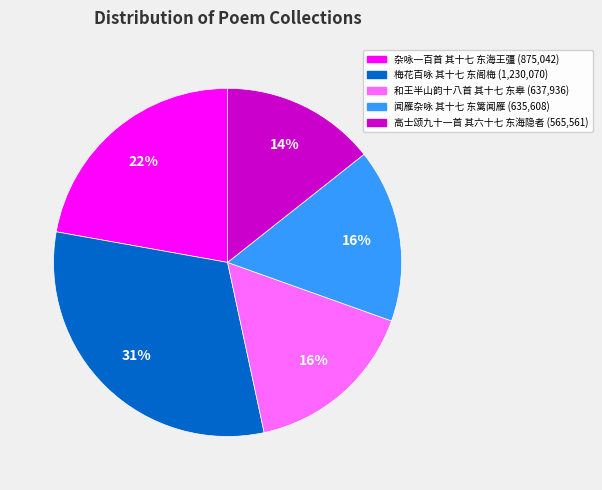

Combined, do 杂咏一百首 其十七 东海王彊 (875,042) and 和王半山韵十八首 其十七 东皋 (637,936) account for over 50%?

No